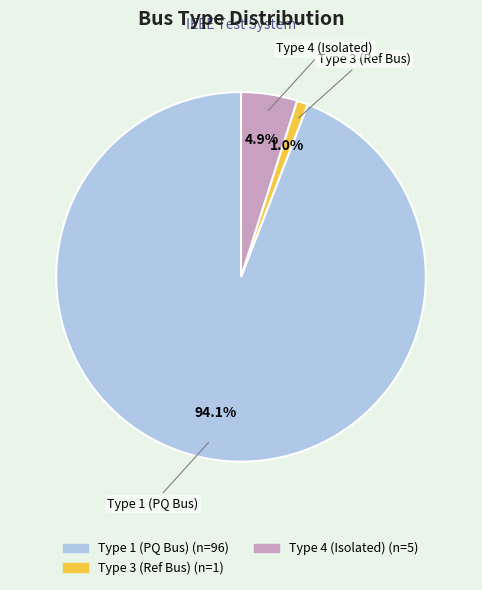

Combined, what portion of the pie is Type 3 (Ref Bus) and Type 1 (PQ Bus)?

95.1%